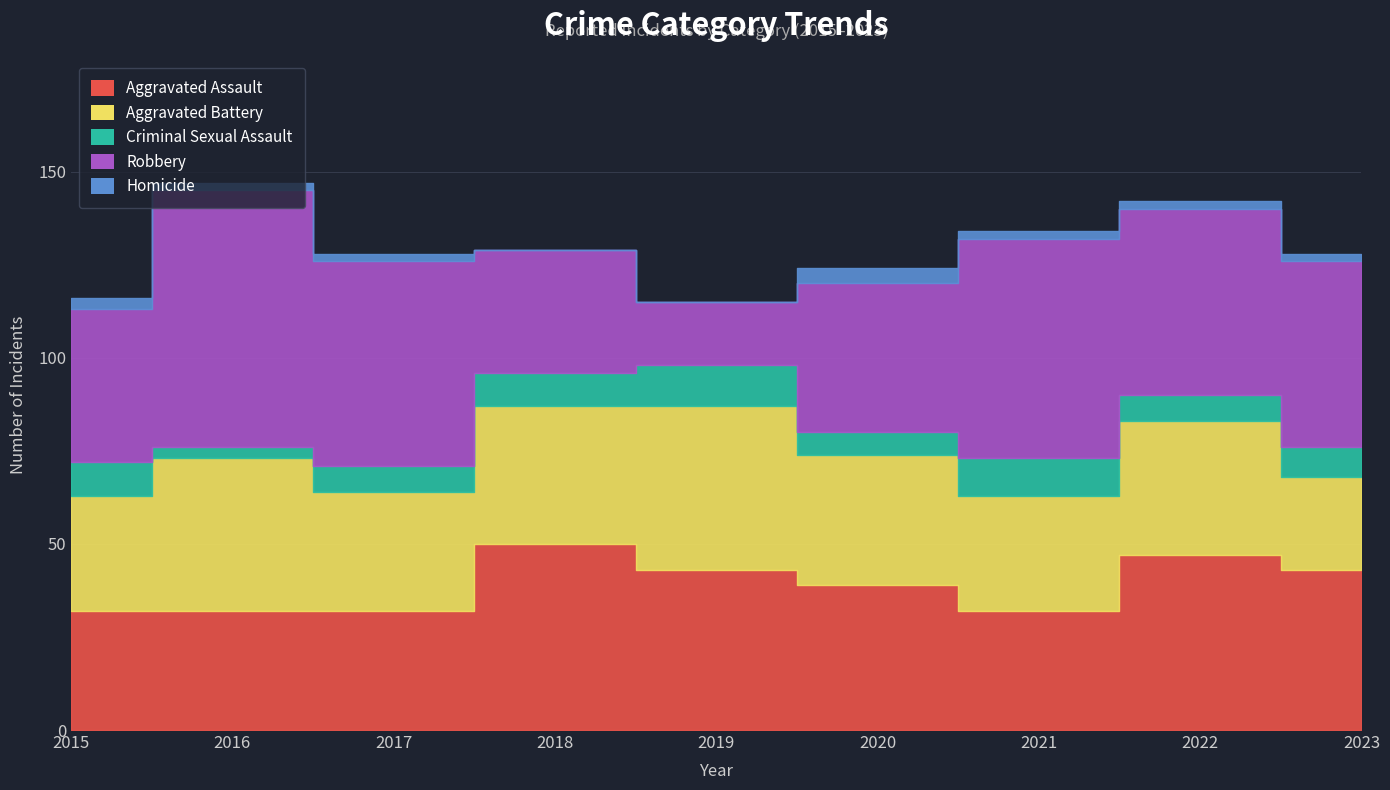

True or false: Aggravated Assault and Robbery cross at least once.

True